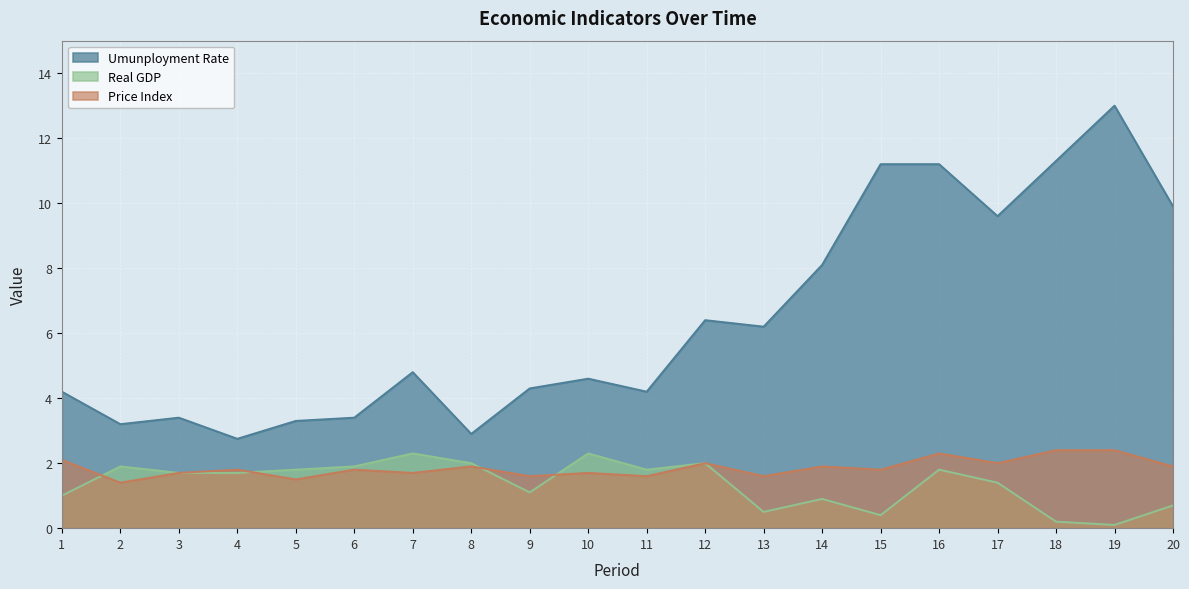

True or false: Real GDP and Umunployment Rate intersect in this chart.

False